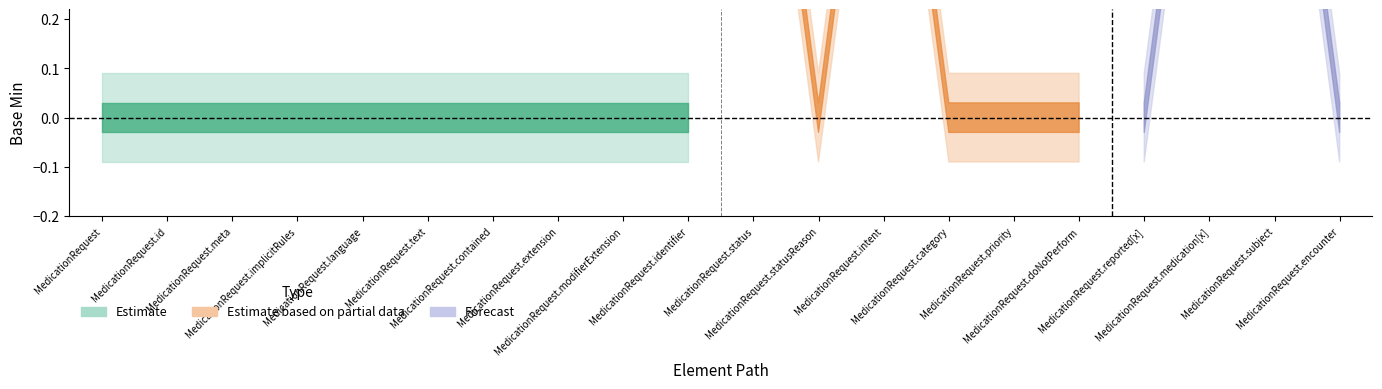

True or false: Estimate and Estimate based on partial data intersect in this chart.

False